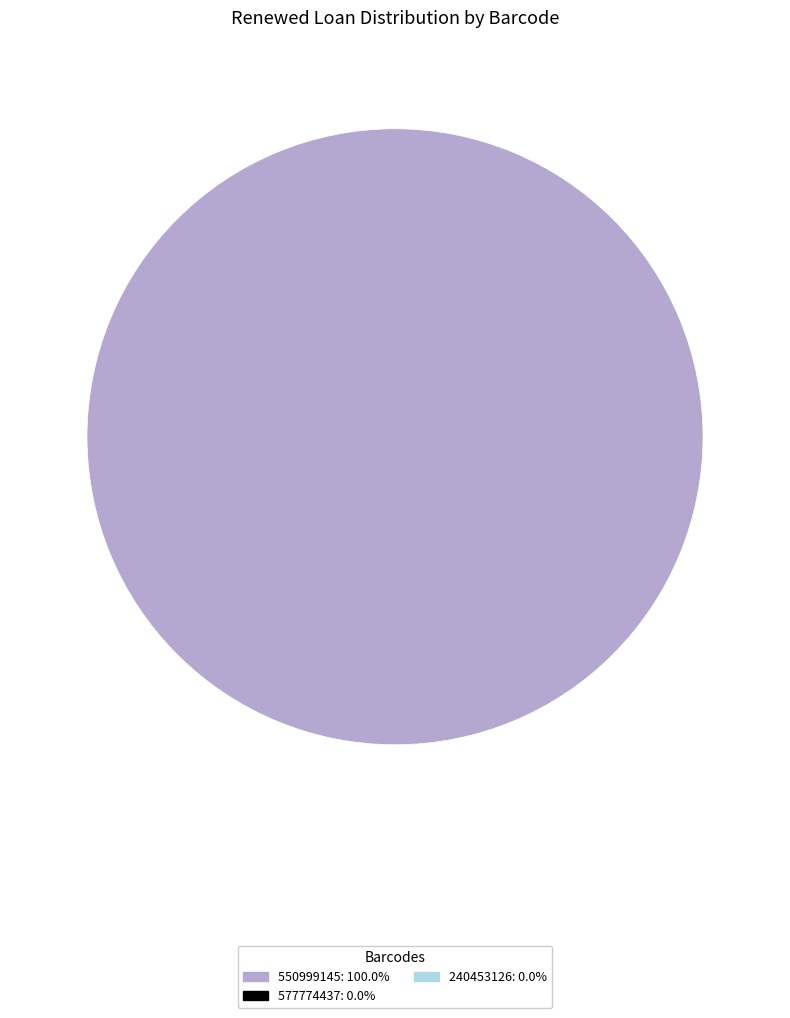

How many segments does this pie chart have?

1